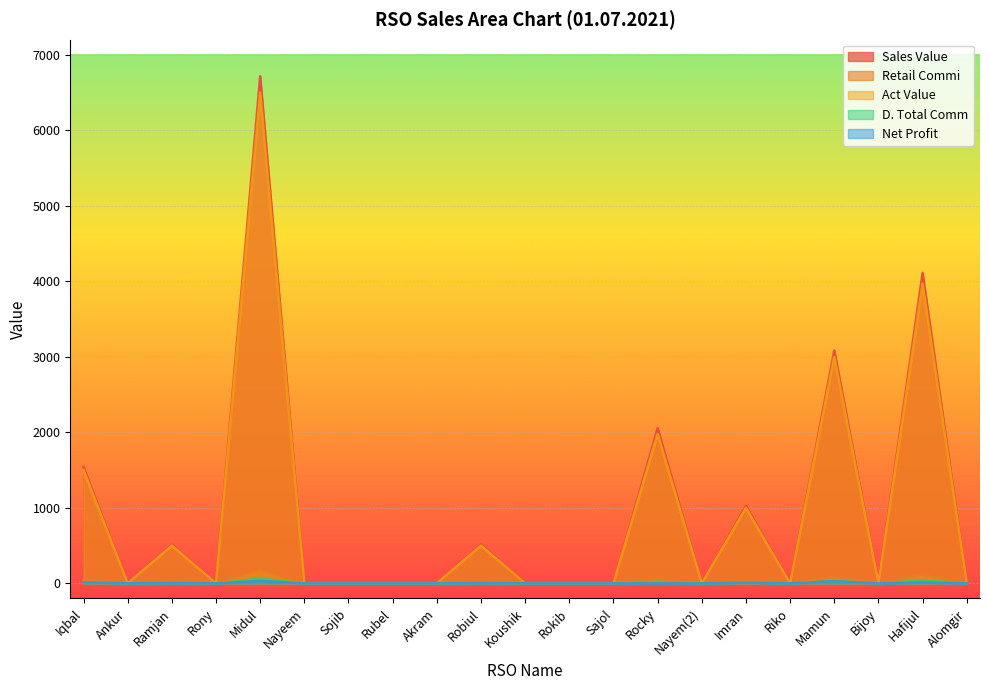

Between Robiul and Midul, which is larger?

Midul